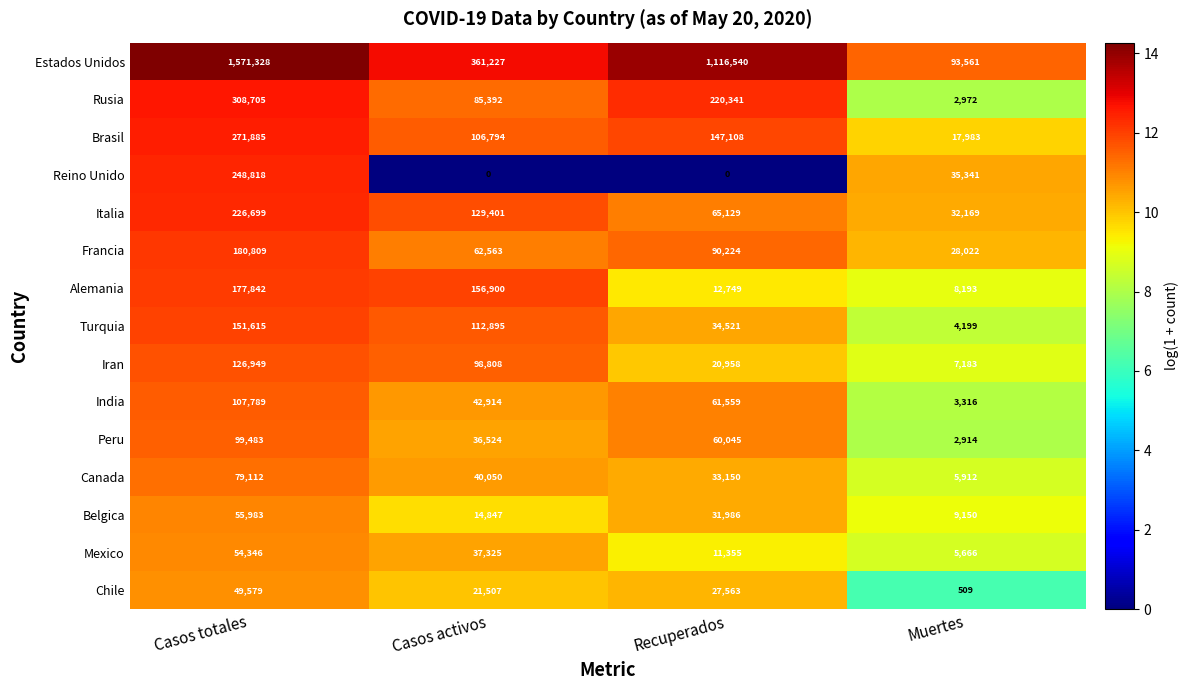

Which series changed the most between Recuperados and Muertes?

Estados Unidos